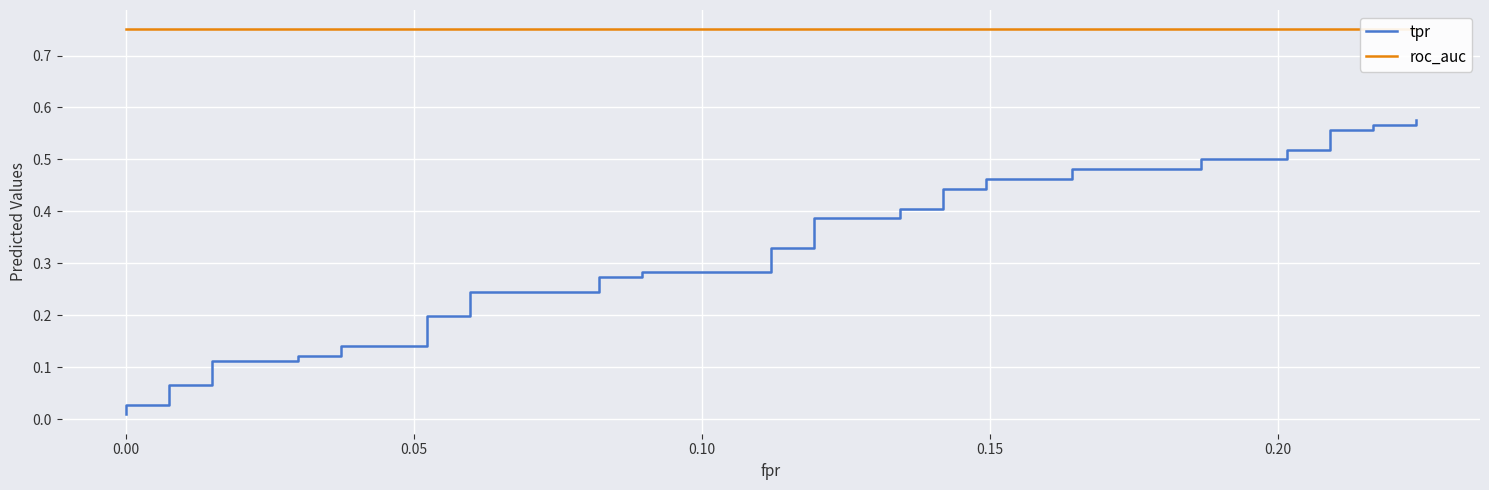

What are all the series names shown in the legend?

tpr, roc_auc